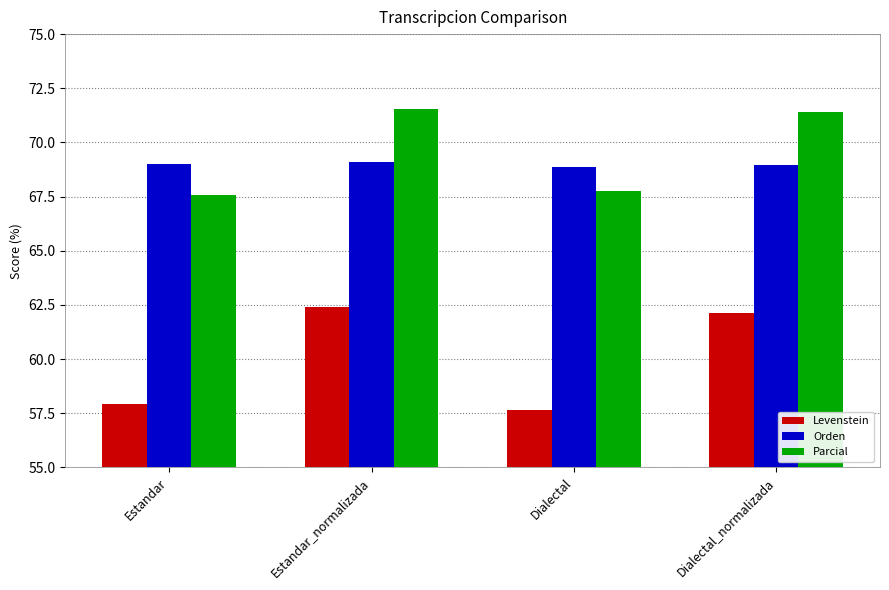

What is the average value of the Levenstein series?

60.0